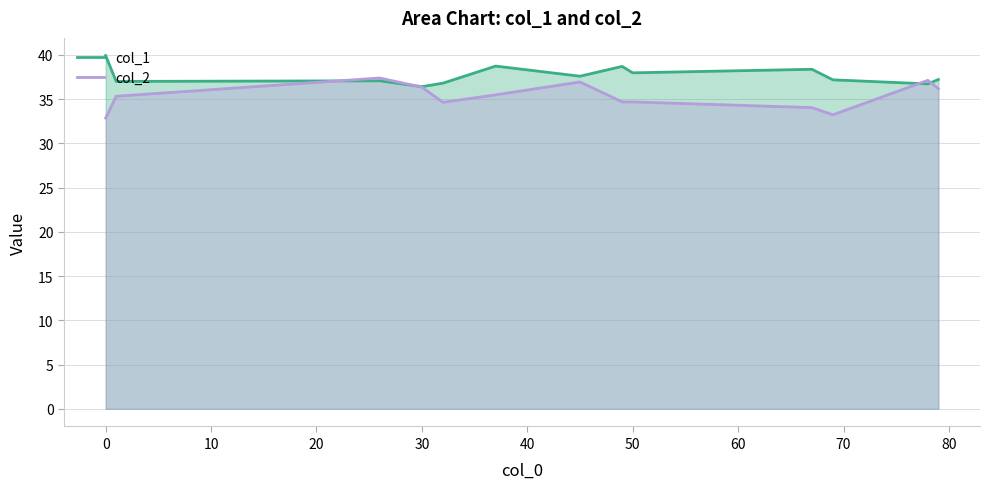

Which series has the largest total across all categories?

col_1